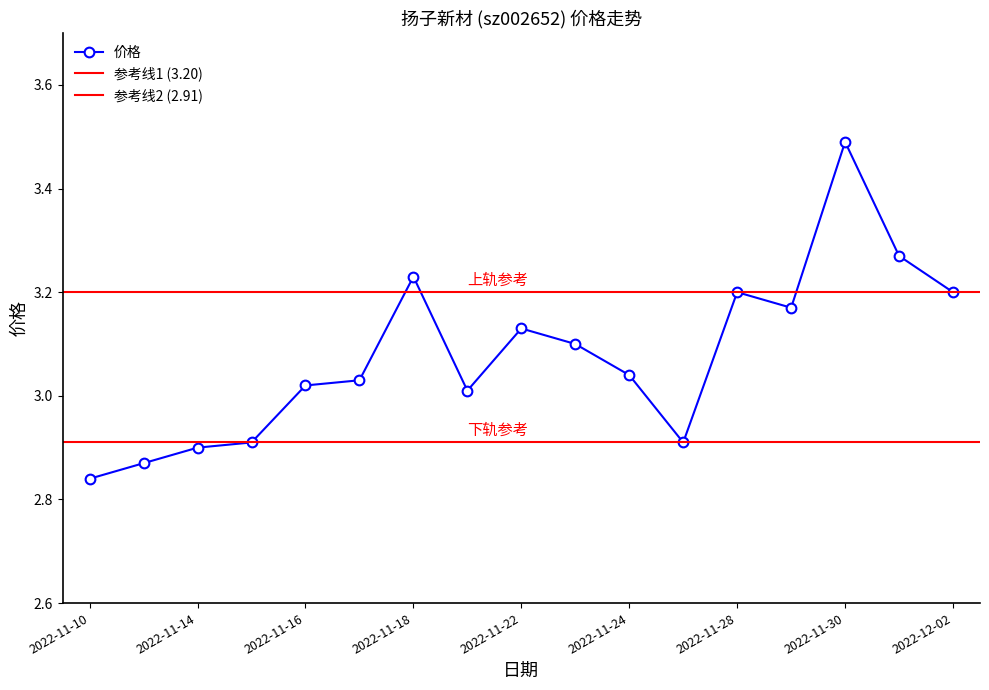

What is the change in value from 2022-11-15 to 2022-11-28?

+0.3